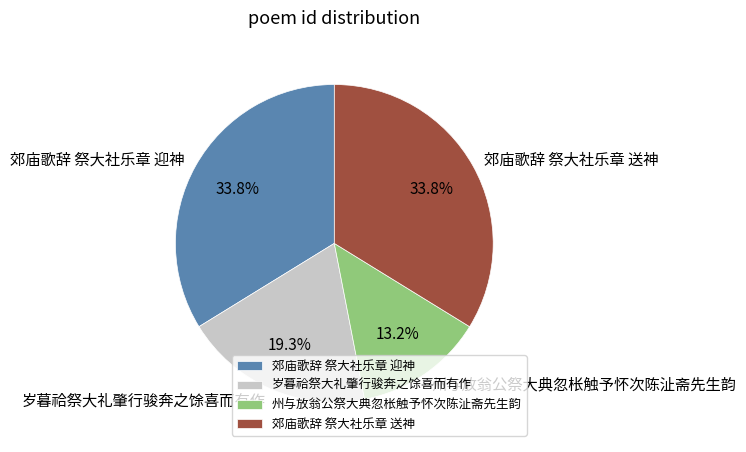

Is it true that 郊庙歌辞 祭大社乐章 迎神 is 34% of the pie?

True